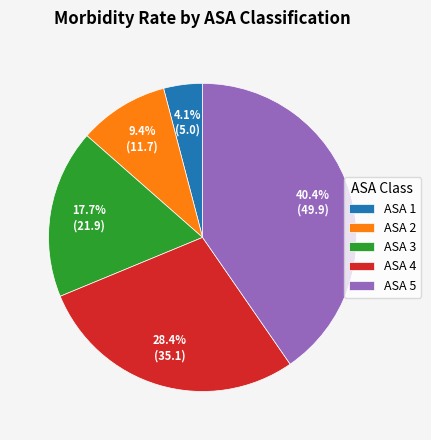

Do ASA 4 and ASA 2 together represent more than half of the pie?

No